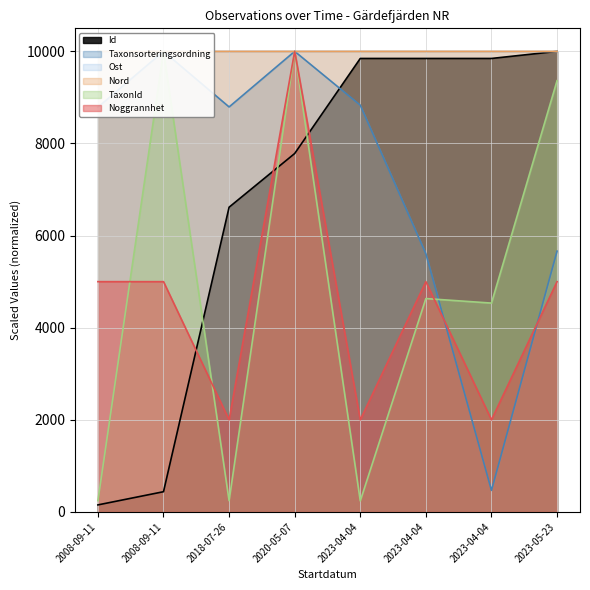

The value of Ost at 2018-07-26 is 5420.1. True or false?

False